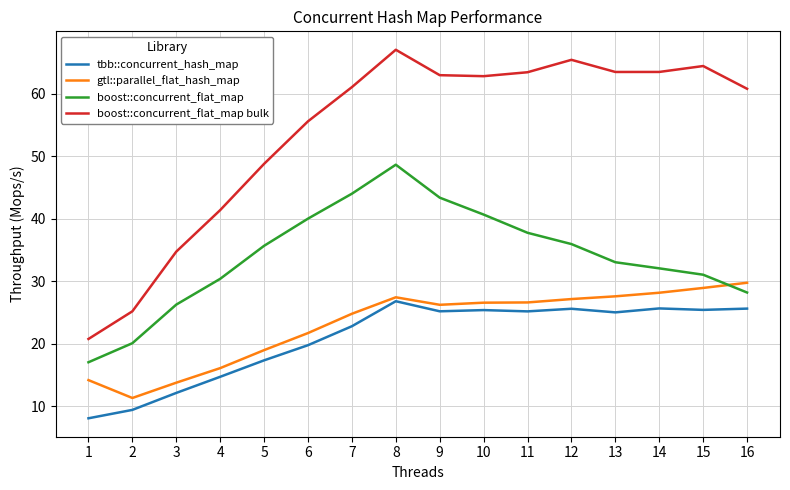

What is the spread (max minus min) of values at 2?

15.8